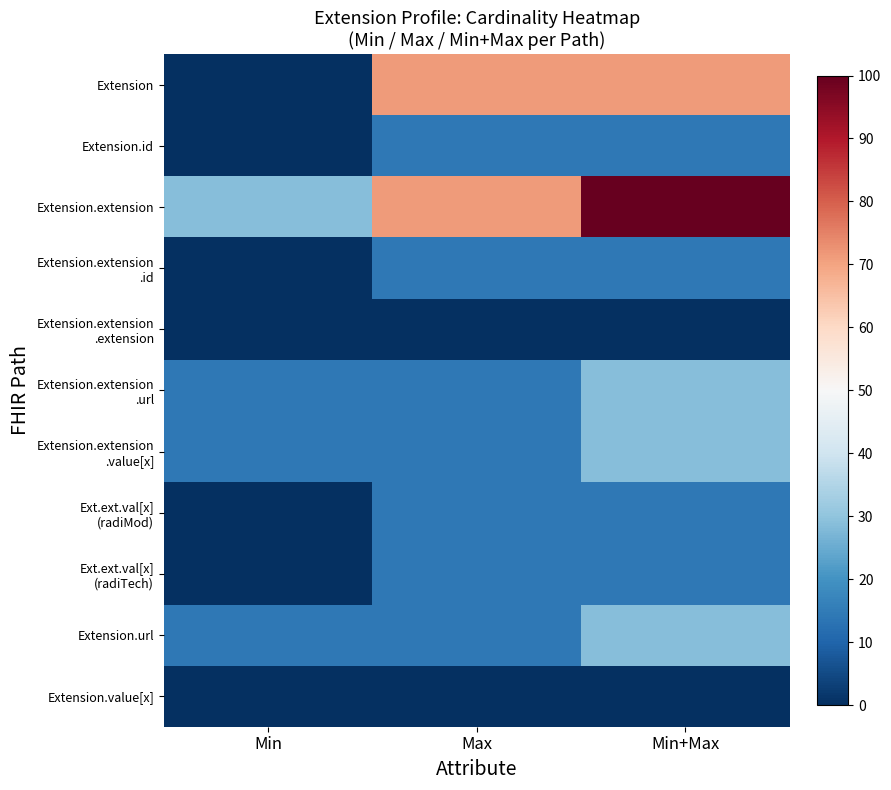

Which label corresponds to the smallest value in the chart?

Min